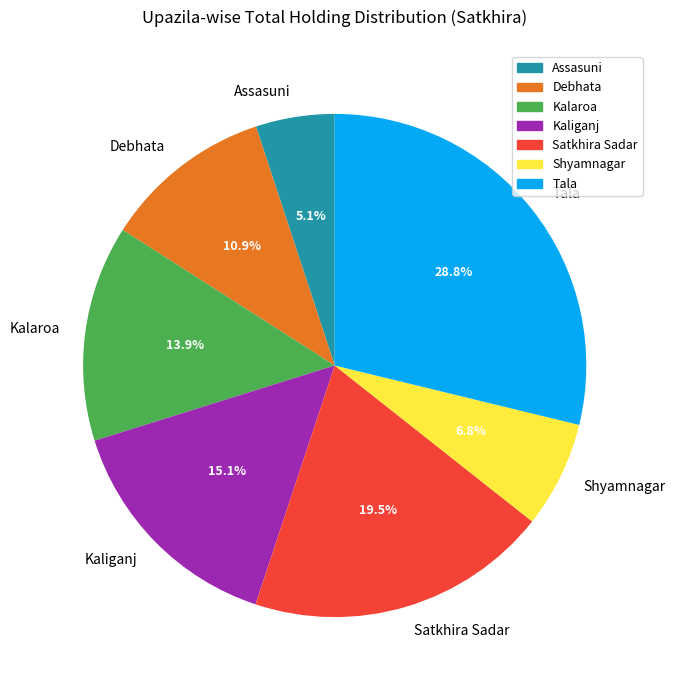

What percentage is NOT represented by Kalaroa?

86.1%